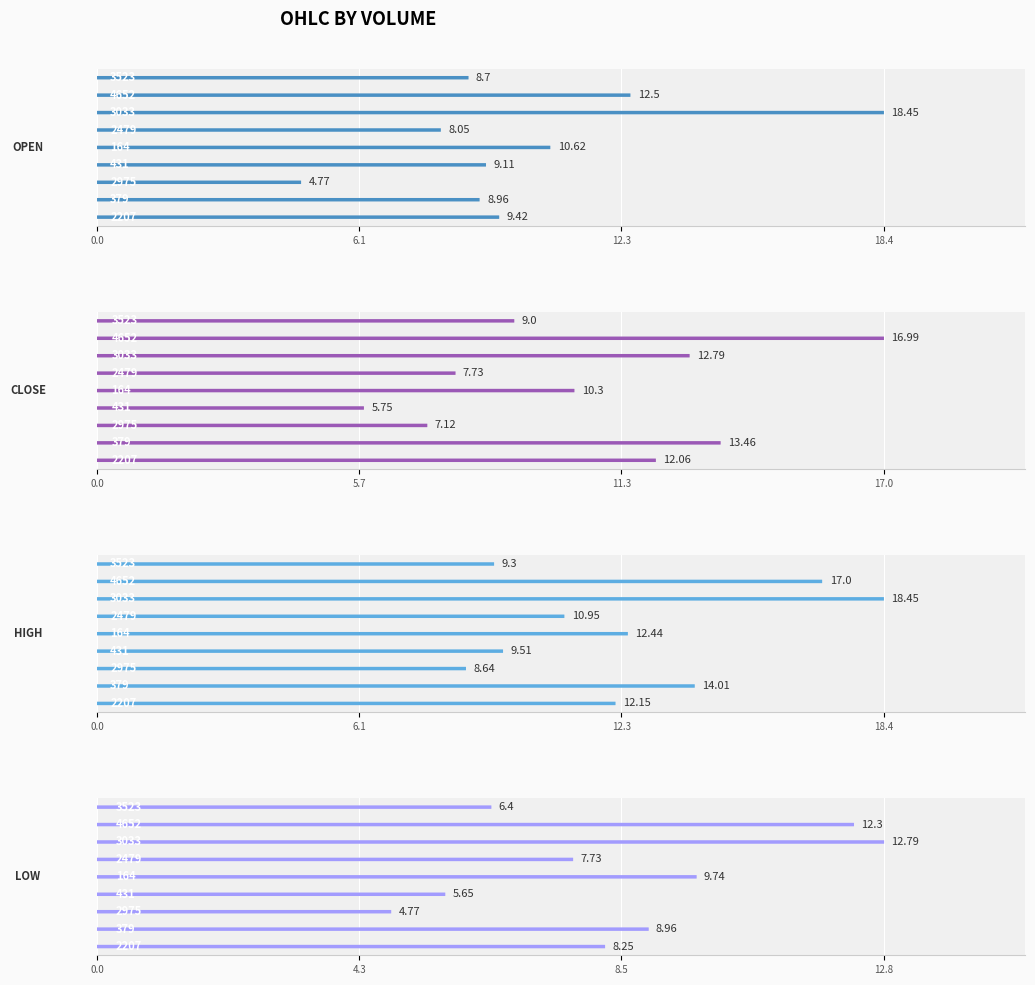

How many groups of bars are there?

9